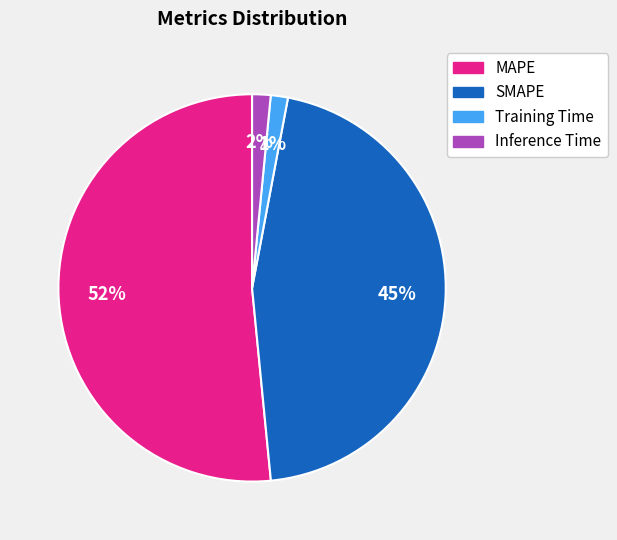

Between SMAPE and Training Time, which is larger?

SMAPE